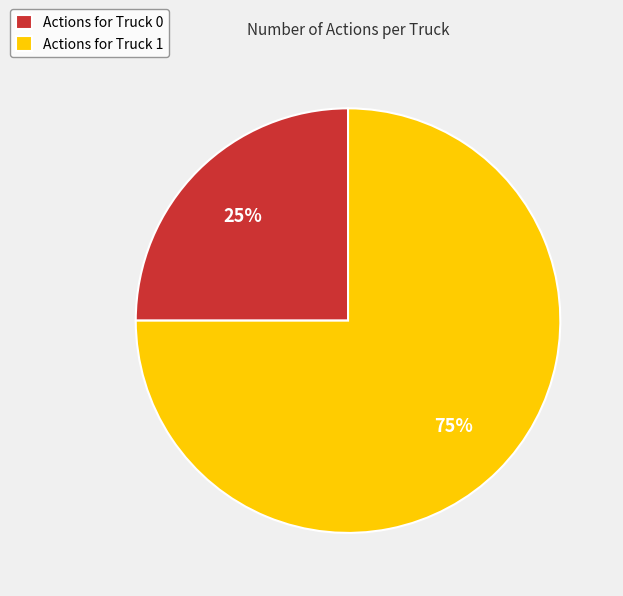

Is there any slice that represents more than half of the pie?

Yes